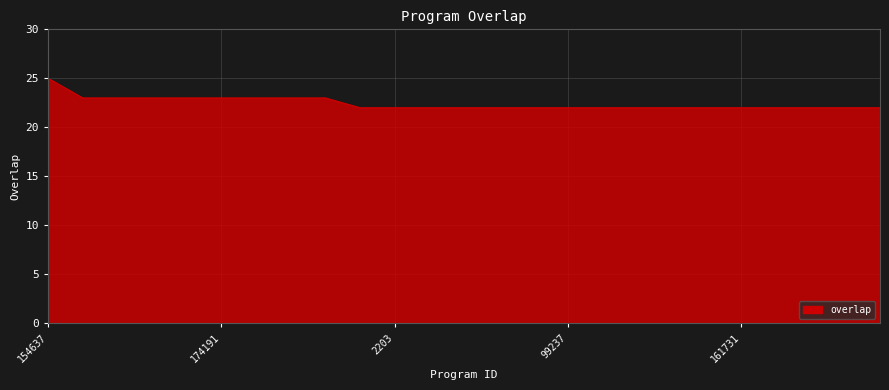

What is the minimum value shown in the chart?

22